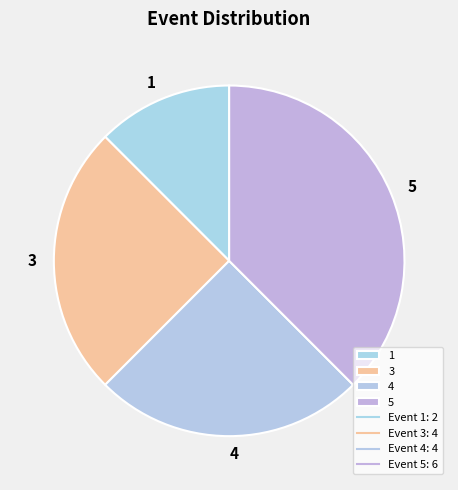

Which category has the smallest portion of the pie?

1